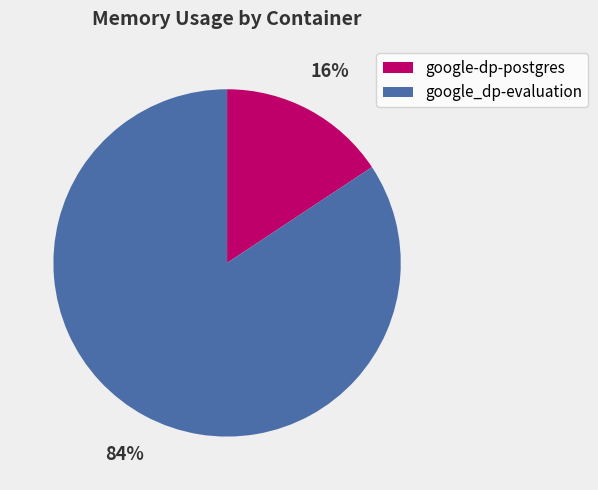

Is the sum of google-dp-postgres and google_dp-evaluation greater than half?

Yes